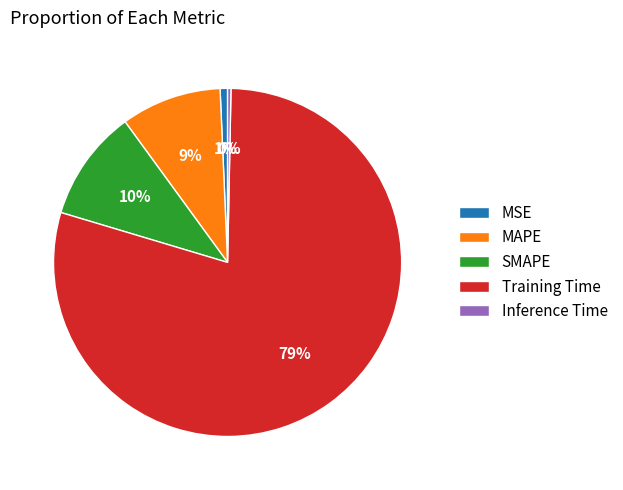

Which has a higher value, Training Time or Inference Time?

Training Time